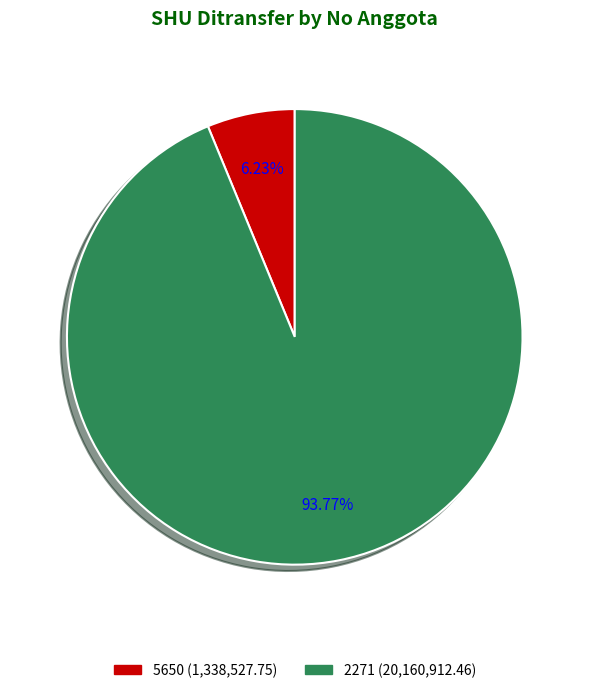

Between 5650 (1,338,527.75) and 2271 (20,160,912.46), which is larger?

2271 (20,160,912.46)